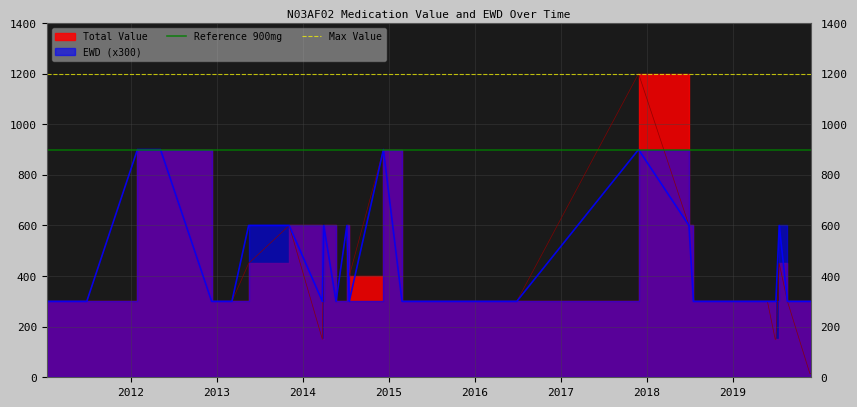

How many lines are shown in the chart?

2